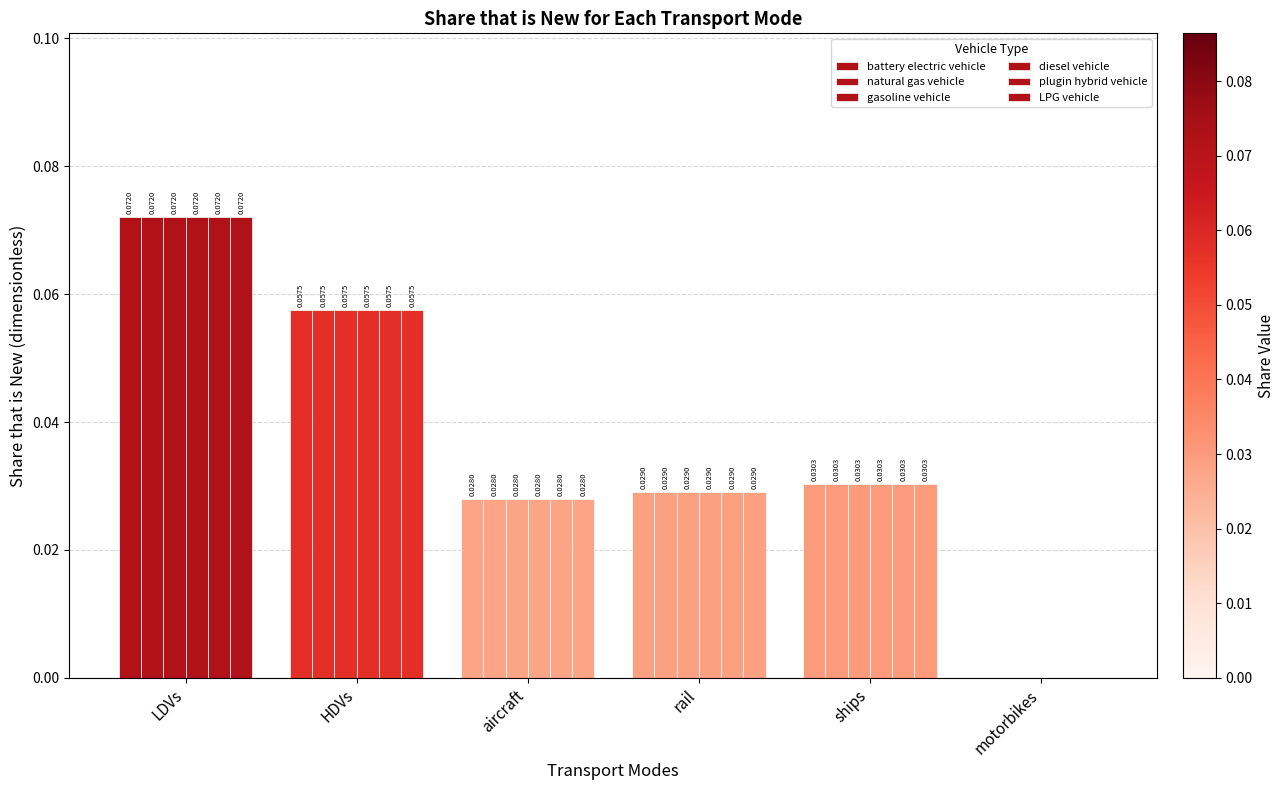

Which series has the largest range (max minus min)?

battery electric vehicle